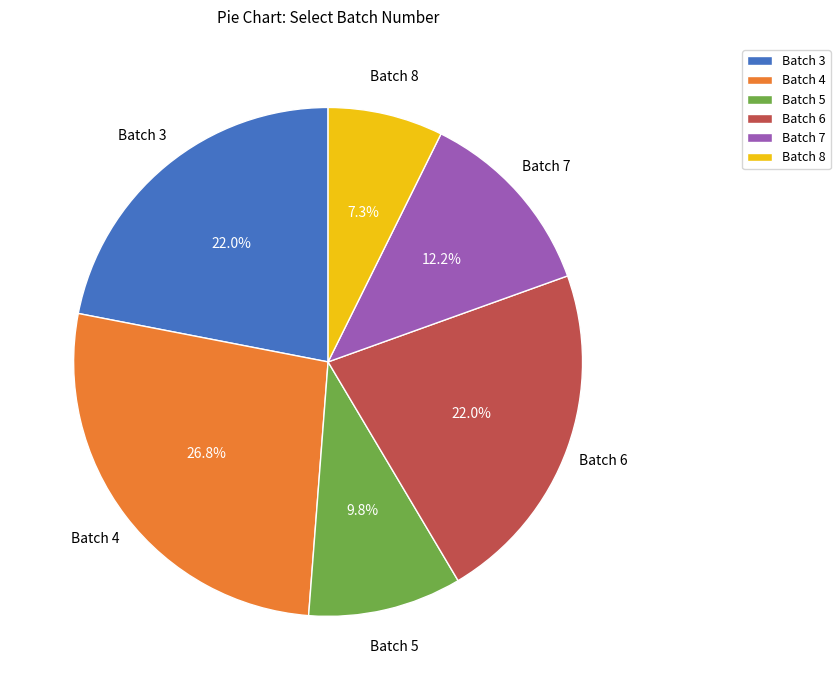

Is the sum of Batch 3 and Batch 6 greater than half?

No